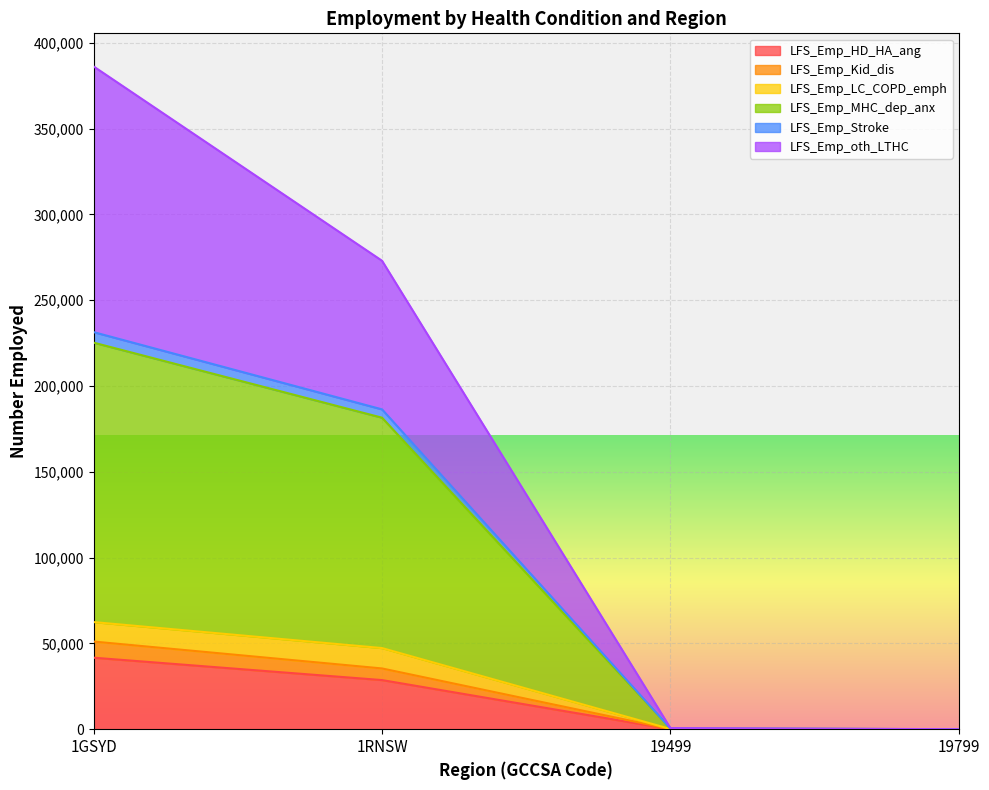

True or false: LFS_Emp_oth_LTHC and LFS_Emp_MHC_dep_anx cross at least once.

False